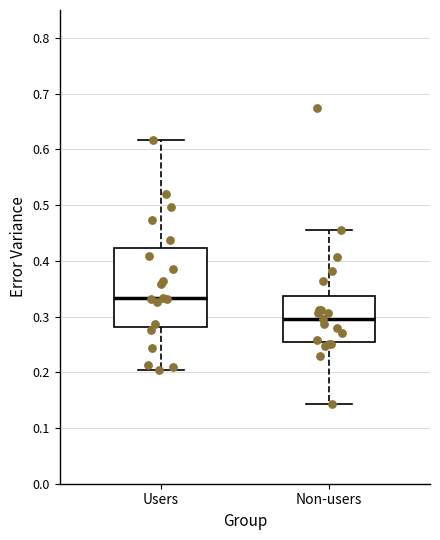

Reading left to right, transcribe this box plot: for each box, give where its median line is, the range the box spans, and where its two whiskers end, as read against the y-axis. The values are not printed on the chart, so give them approximately, as read against the axis.

Users: median 0.33, box 0.28 to 0.42, whiskers 0.20 to 0.62
Non-users: median 0.30, box 0.25 to 0.34, whiskers 0.14 to 0.46